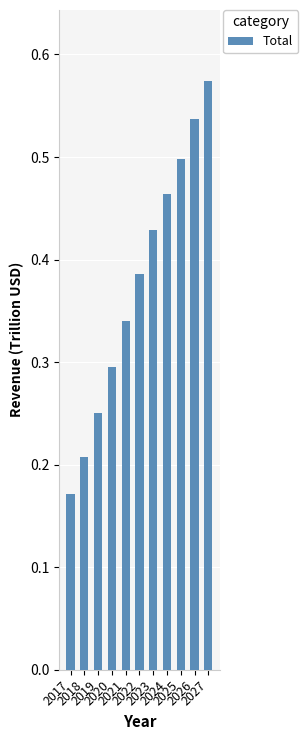

Count the values in the range 0 to 1.

11